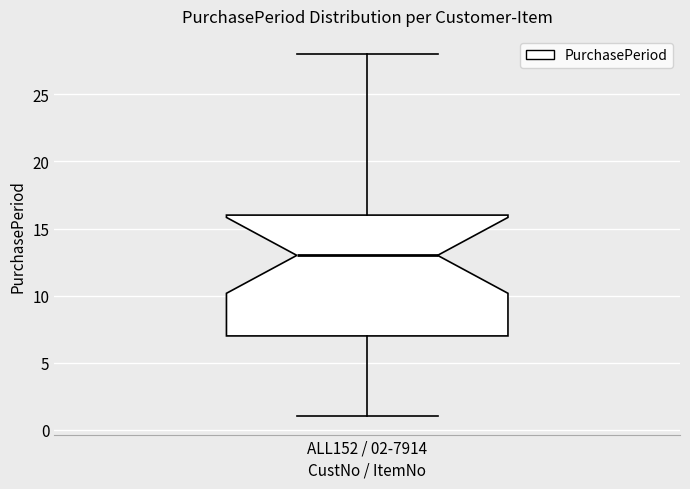

Read this box plot against the y-axis: the position of the median line, the range covered by the box, and the ends of both whiskers. The values are not printed on the chart, so give them approximately, as read against the axis.

median 13, box 7 to 16, whiskers 1 to 28